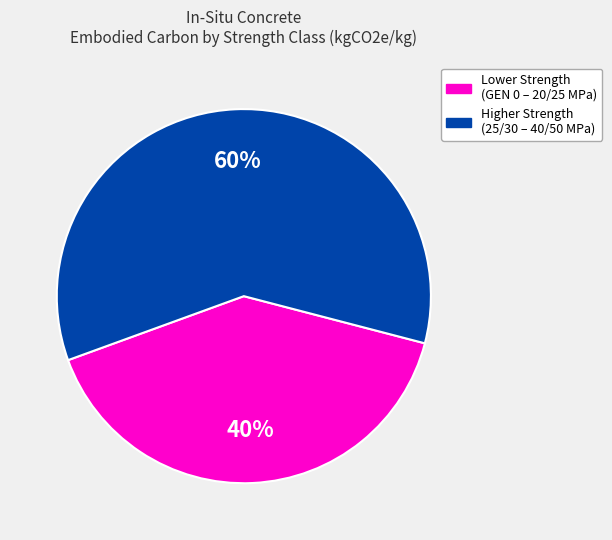

To the nearest percent, what is the average slice percentage?

50%